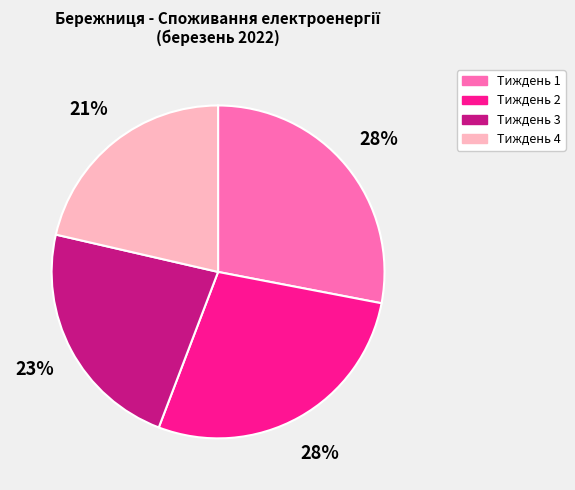

Is it true that Тиждень 4 is 21% of the pie?

True